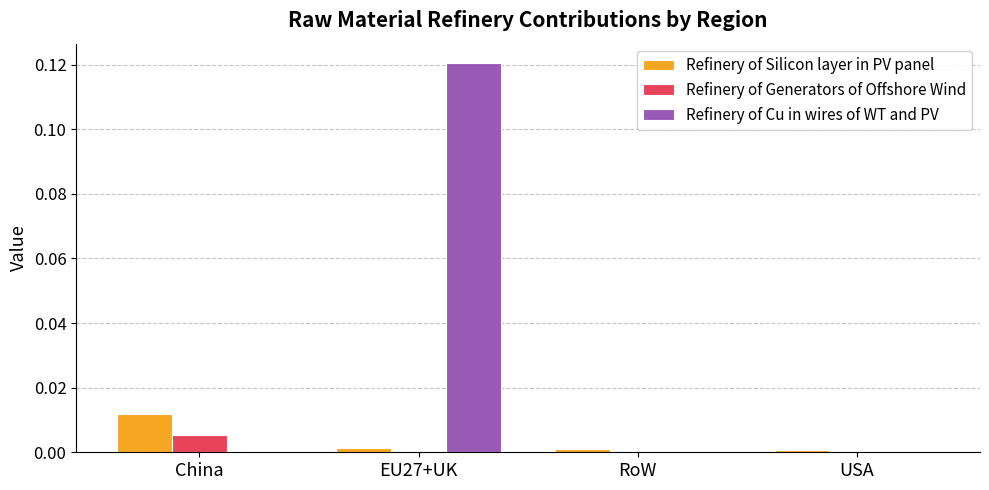

Which series has the widest spread of values?

Refinery of Cu in wires of WT and PV